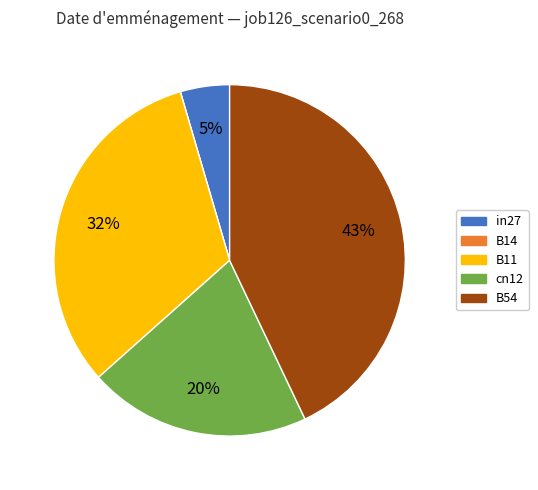

Which slice is the largest?

B54